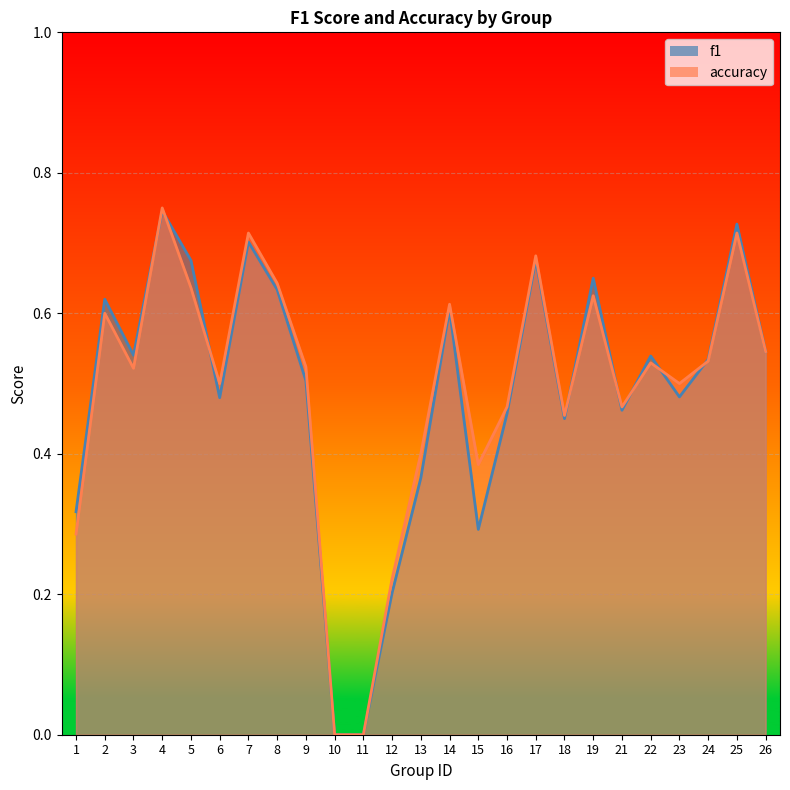

In accuracy, how many points are lower than both neighbors (excluding endpoints)?

6